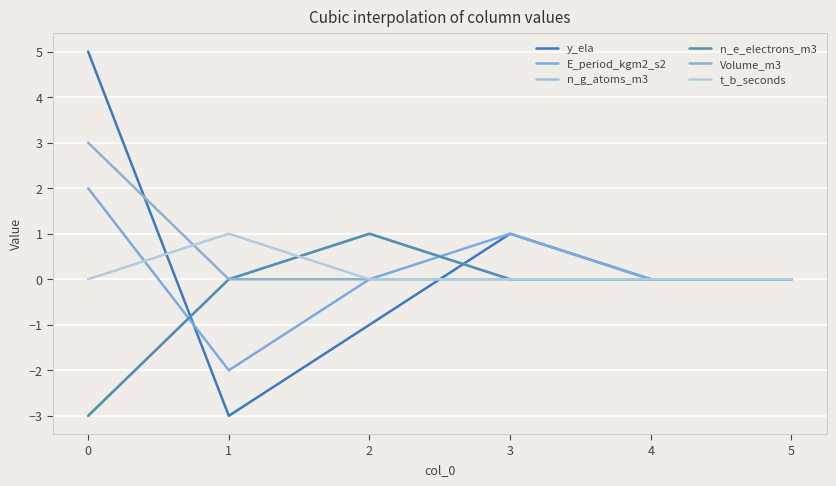

Which series has the largest range (max minus min)?

y_ela